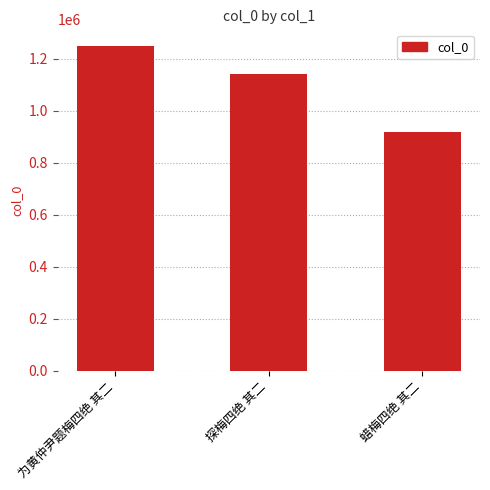

Approximately how many times larger is the value at 为黄仲尹题梅四绝 其二 compared to 蜡梅四绝 其二?

1.4